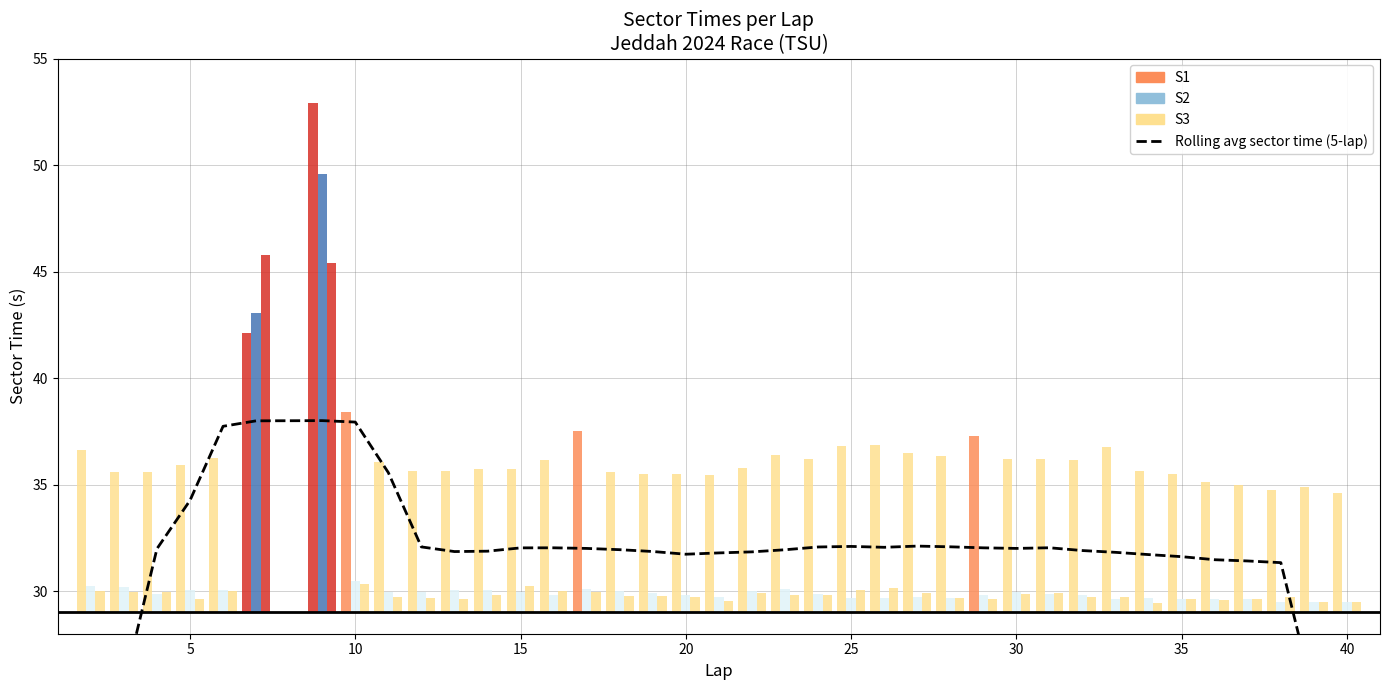

What is the average value?

31.7